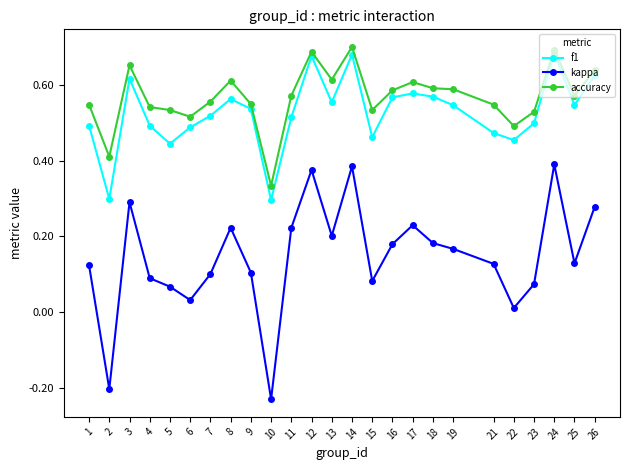

List the series in order of their peak value, highest first.

accuracy, f1, kappa